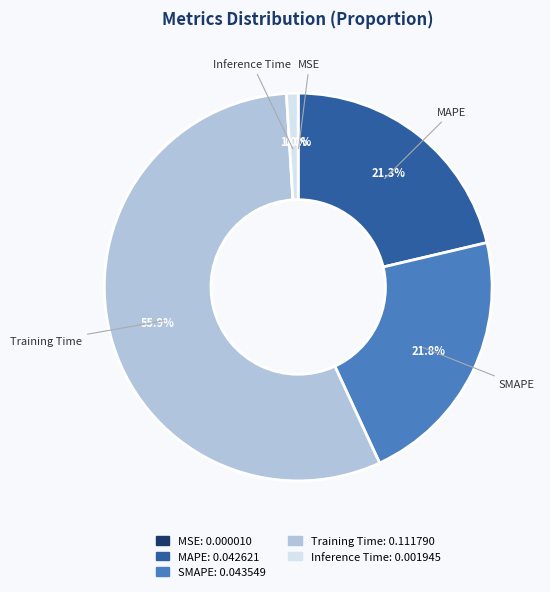

Between Inference Time and SMAPE, which is larger?

SMAPE